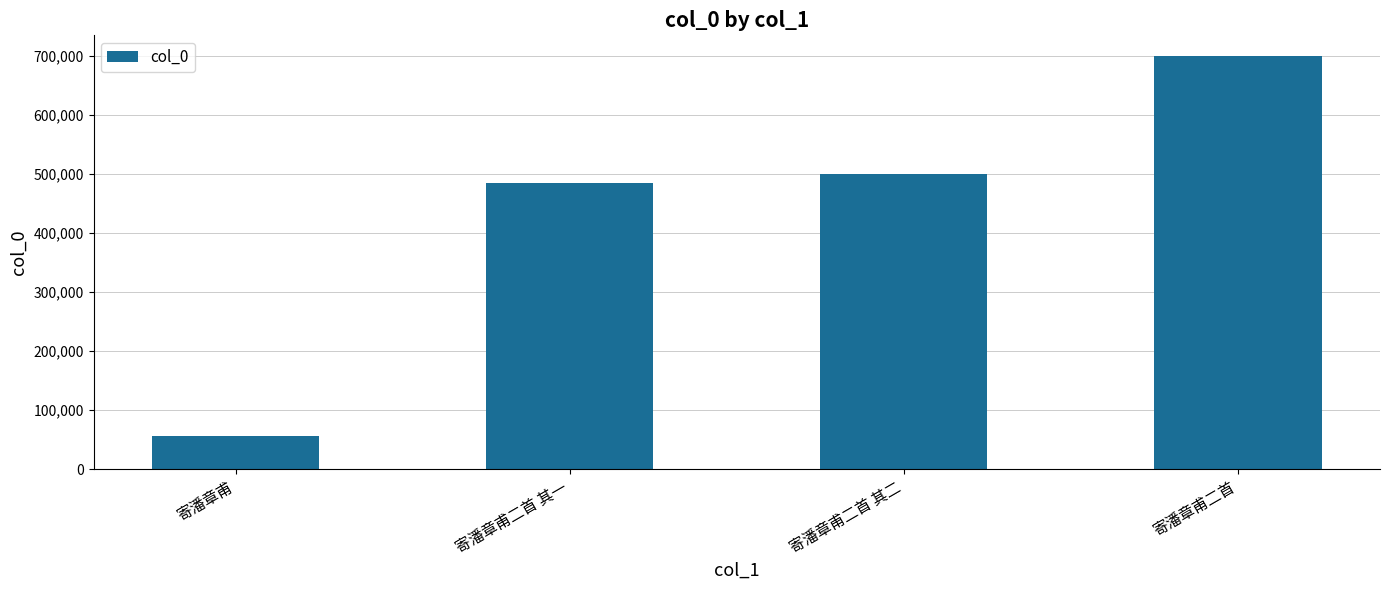

Rank the categories by value from highest to lowest.

寄潘章甫二首, 寄潘章甫二首 其二, 寄潘章甫二首 其一, 寄潘章甫